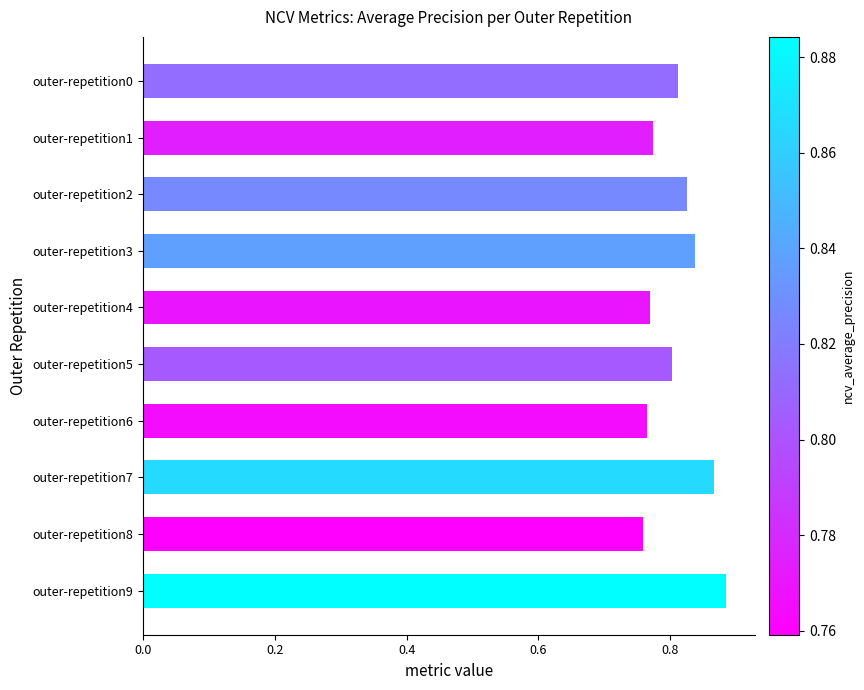

Is it true that the value at outer-repetition4 is 0.8?

True